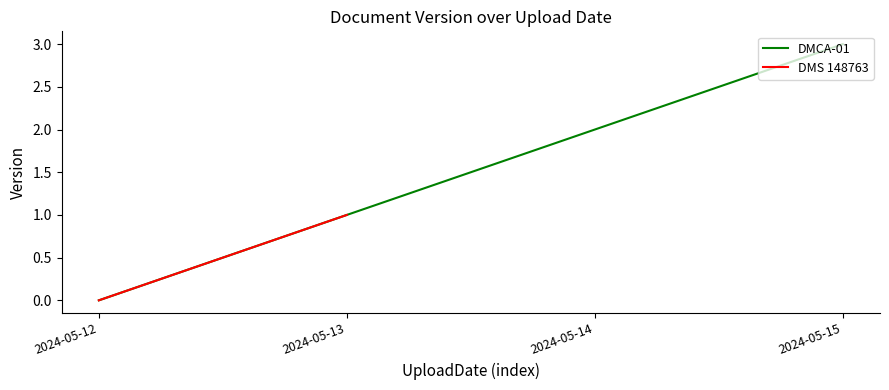

The value at 2024-05-14 is 3. True or false?

False